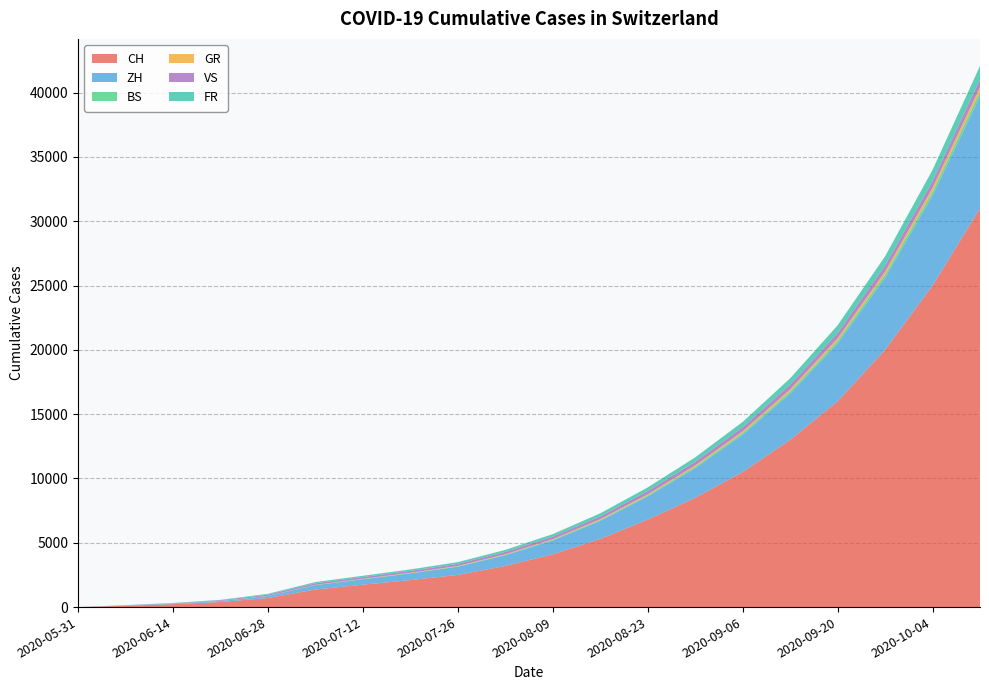

Reading right to left, what are all the values shown in this chart?

CH: 2020-10-11=31000	2020-10-04=25000	2020-09-27=20000	2020-09-20=16000	2020-09-13=13000	2020-09-06=10500	2020-08-30=8500	2020-08-23=6800	2020-08-16=5300	2020-08-09=4100	2020-08-02=3200	2020-07-26=2500	2020-07-19=2100	2020-07-12=1741	2020-07-05=1368	2020-06-28=707	2020-06-21=395	2020-06-14=227	2020-06-07=106	2020-05-31=0
ZH: 2020-10-11=8700	2020-10-04=7000	2020-09-27=5600	2020-09-20=4500	2020-09-13=3600	2020-09-06=2900	2020-08-30=2300	2020-08-23=1800	2020-08-16=1400	2020-08-09=1080	2020-08-02=830	2020-07-26=640	2020-07-19=520	2020-07-12=424	2020-07-05=337	2020-06-28=152	2020-06-21=75	2020-06-14=38	2020-06-07=23	2020-05-31=0
BS: 2020-10-11=370	2020-10-04=300	2020-09-27=245	2020-09-20=200	2020-09-13=165	2020-09-06=135	2020-08-30=110	2020-08-23=87	2020-08-16=68	2020-08-09=52	2020-08-02=40	2020-07-26=32	2020-07-19=26	2020-07-12=21	2020-07-05=12	2020-06-28=7	2020-06-21=7	2020-06-14=5	2020-06-07=4	2020-05-31=0
GR: 2020-10-11=352	2020-10-04=286	2020-09-27=232	2020-09-20=188	2020-09-13=152	2020-09-06=122	2020-08-30=98	2020-08-23=77	2020-08-16=60	2020-08-09=46	2020-08-02=36	2020-07-26=28	2020-07-19=22	2020-07-12=18	2020-07-05=12	2020-06-28=7	2020-06-21=2	2020-06-14=2	2020-06-07=1	2020-05-31=0
VS: 2020-10-11=603	2020-10-04=535	2020-09-27=474	2020-09-20=420	2020-09-13=372	2020-09-06=330	2020-08-30=292	2020-08-23=258	2020-08-16=228	2020-08-09=202	2020-08-02=180	2020-07-26=162	2020-07-19=145	2020-07-12=132	2020-07-05=124	2020-06-28=97	2020-06-21=53	2020-06-14=28	2020-06-07=10	2020-05-31=0
FR: 2020-10-11=1045	2020-10-04=866	2020-09-27=717	2020-09-20=594	2020-09-13=492	2020-09-06=408	2020-08-30=338	2020-08-23=280	2020-08-16=232	2020-08-09=192	2020-08-02=160	2020-07-26=135	2020-07-19=115	2020-07-12=100	2020-07-05=92	2020-06-28=61	2020-06-21=32	2020-06-14=22	2020-06-07=9	2020-05-31=0